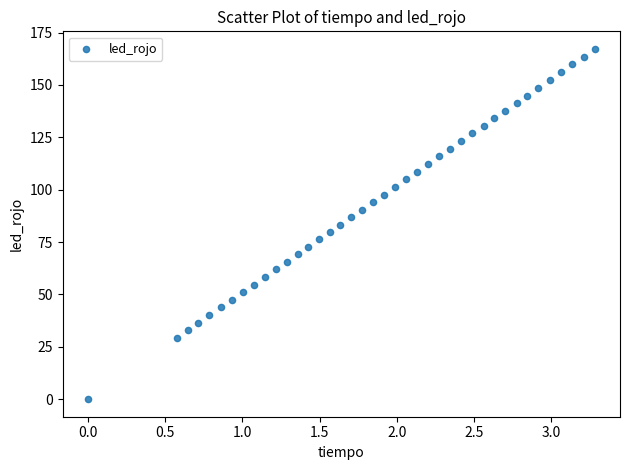

What is the range of X values (max minus min)?

3.3